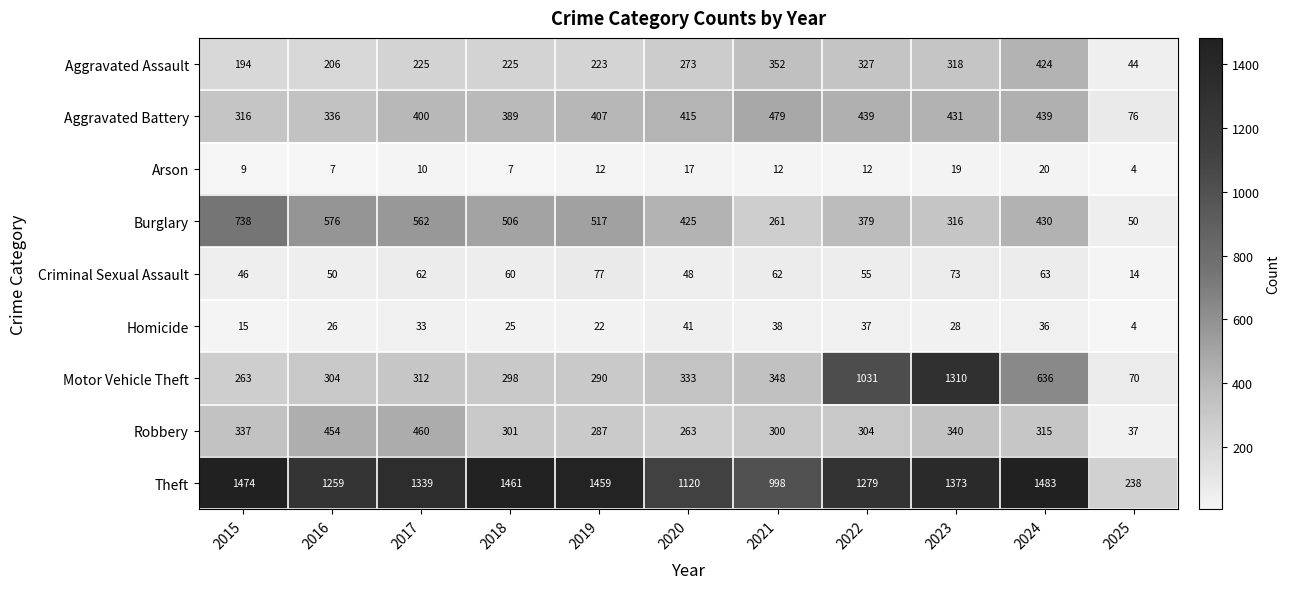

What is the difference between the maximum and minimum values in the Homicide series?

37